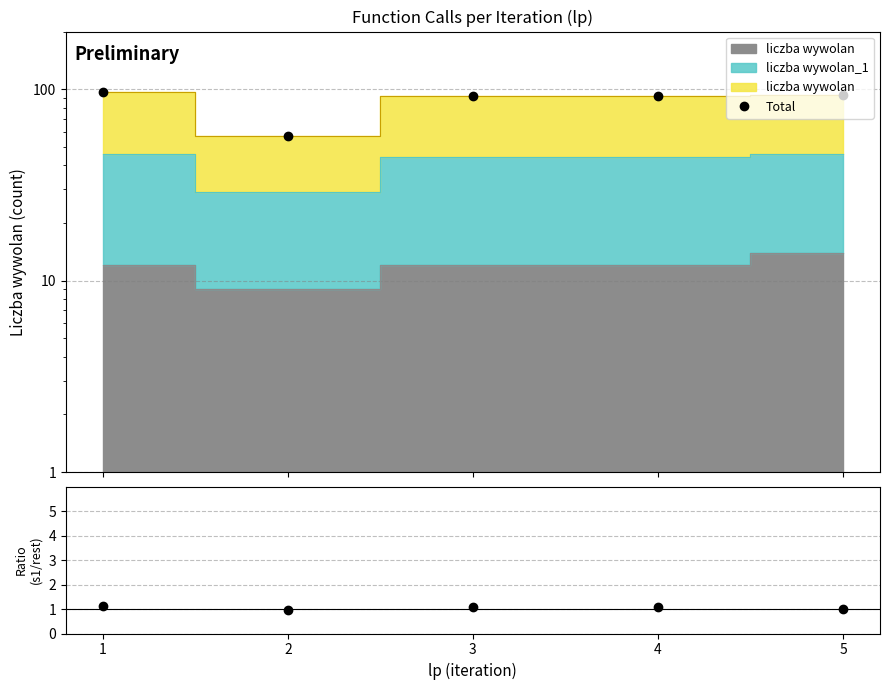

Read the value at 3, to the nearest 5.

90